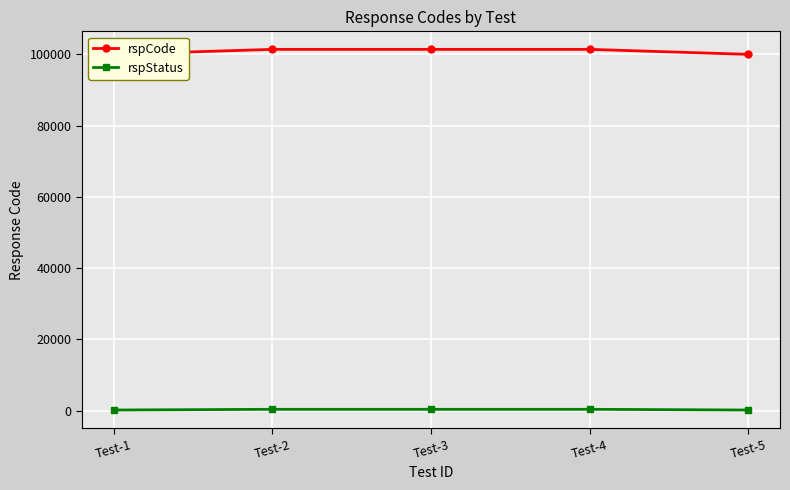

What is the value of the rspCode point at the 2nd from the left?

101400